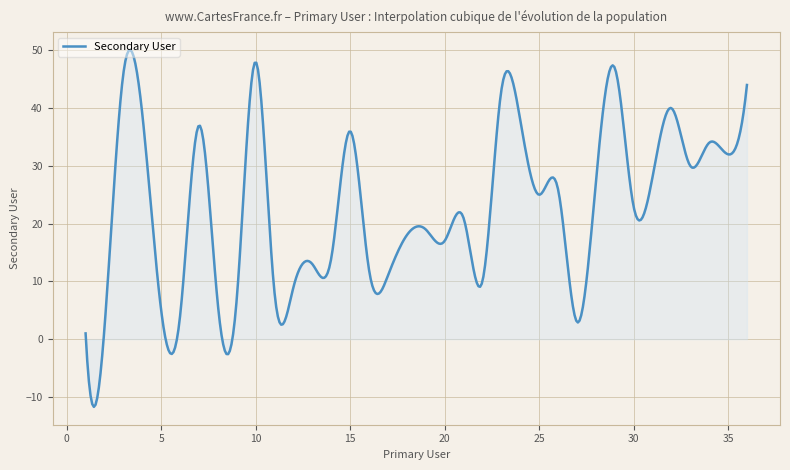

What is the difference between the maximum and minimum values?

61.8